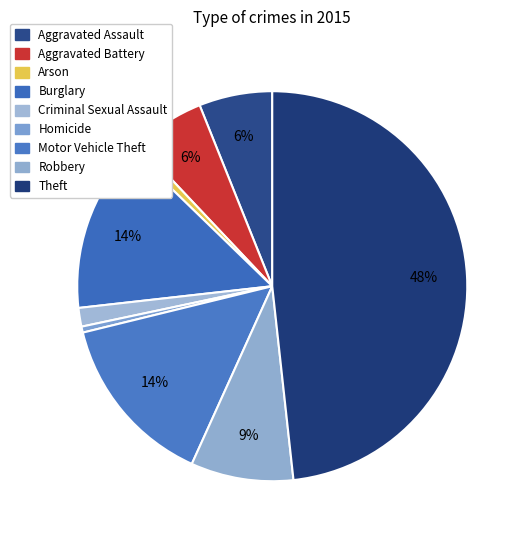

Do Burglary and Motor Vehicle Theft together represent more than half of the pie?

No